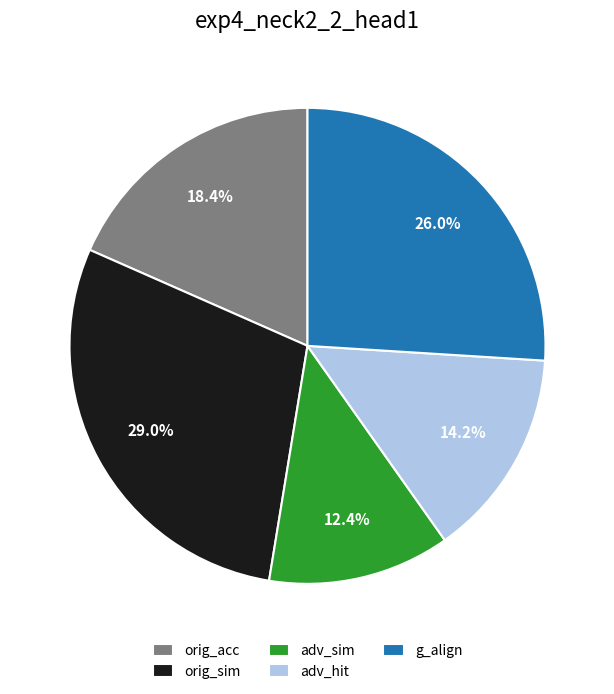

To the nearest percent, what is the difference between the orig_sim and adv_hit slice percentages?

15%